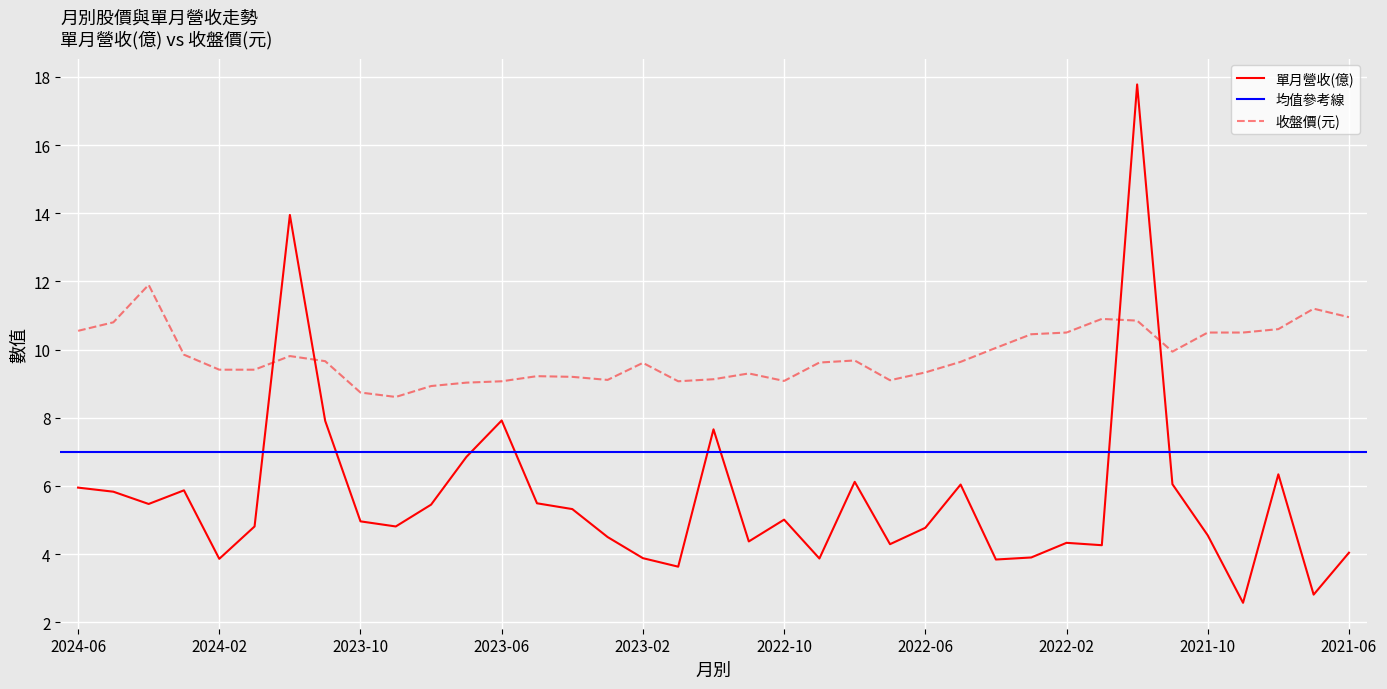

Where do 單月營收(億) and 收盤價(元) first cross each other?

2024-01 and 2023-12